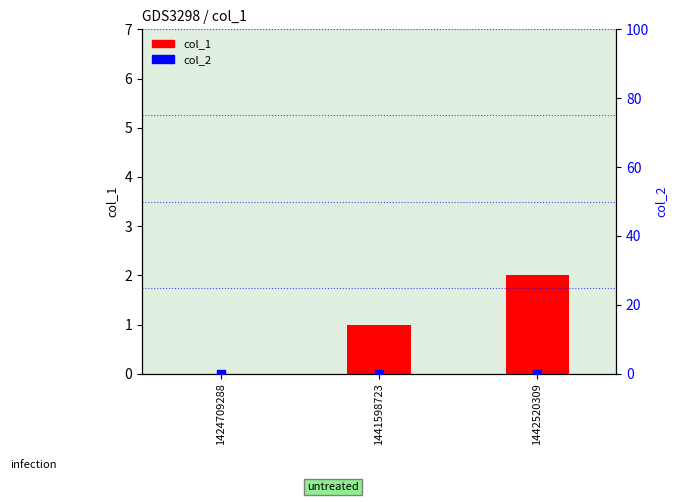

Which series has the largest total across all categories?

col_1